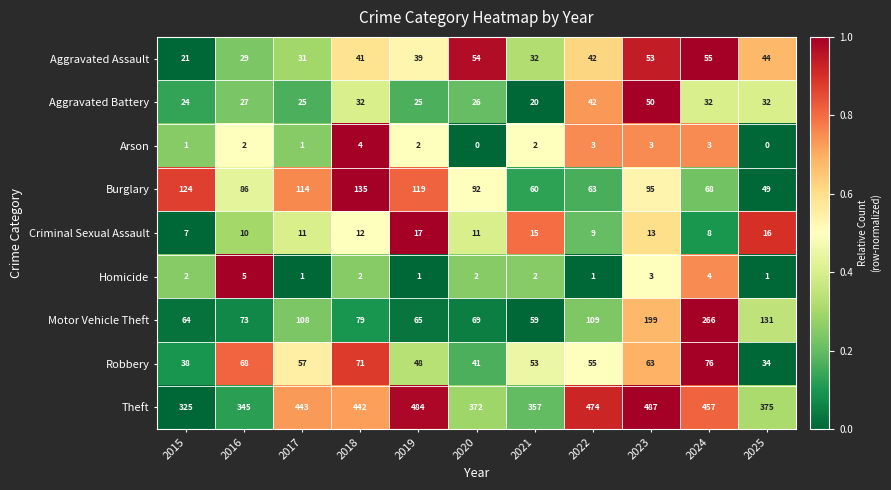

Which series has the largest range (max minus min)?

Motor Vehicle Theft